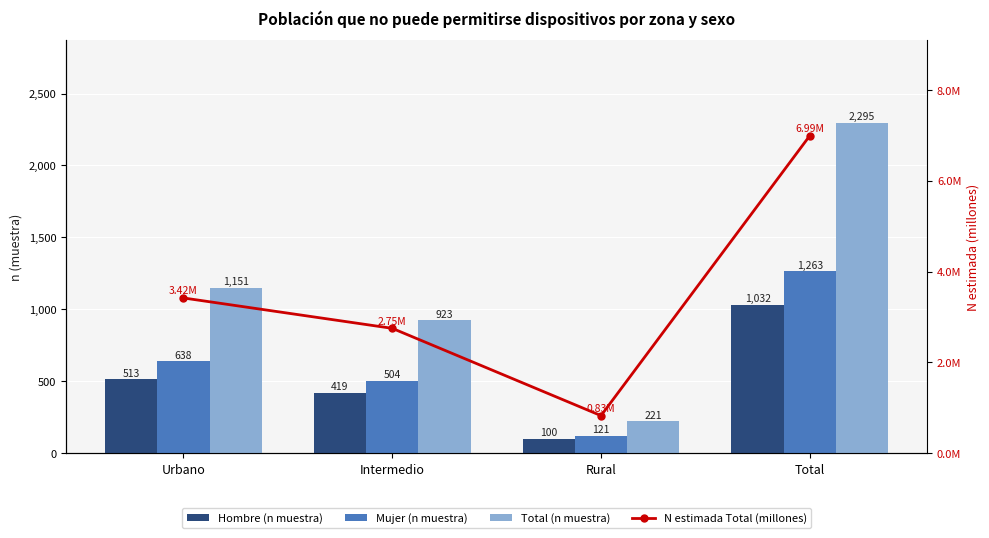

What is the spread (max minus min) of values at Total?

2288.0